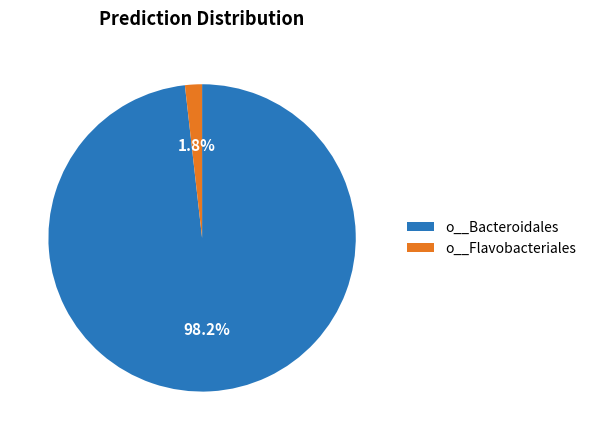

Combined, what portion of the pie is o__Bacteroidales and o__Flavobacteriales?

100.0%